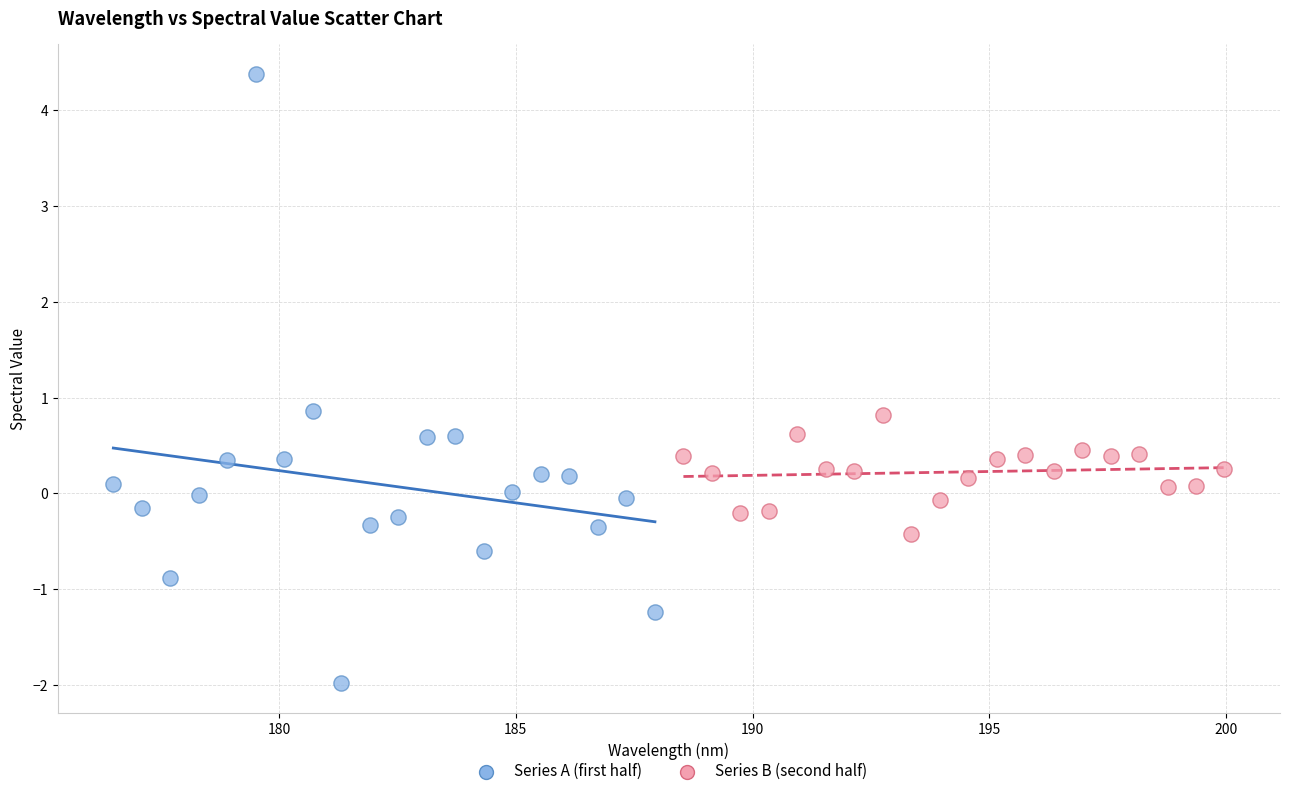

Which series has the largest Y range (max minus min)?

Series A (first half)